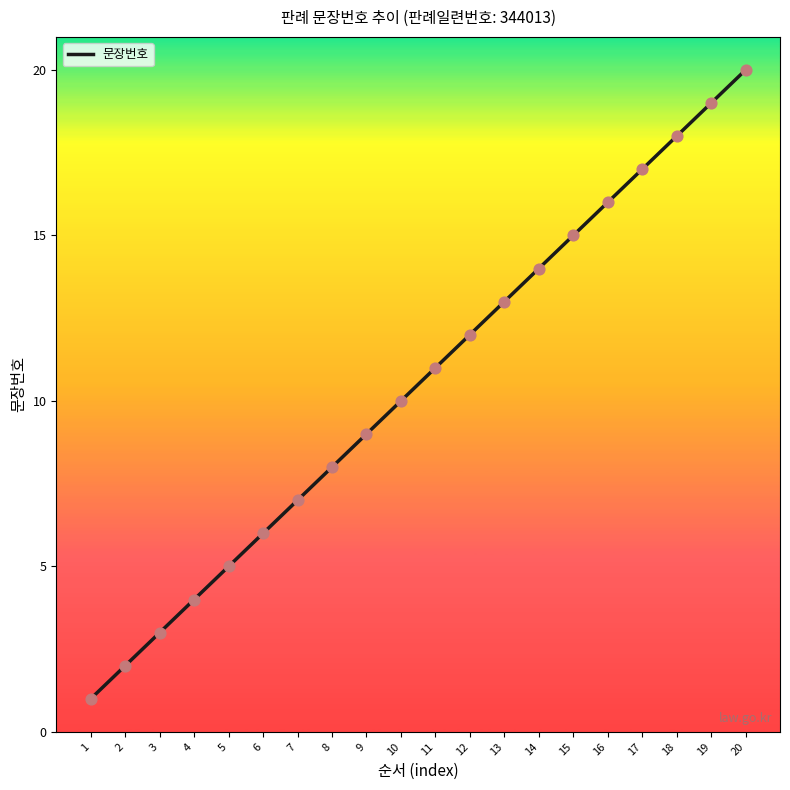

What is the change in value from 18 to 19?

+1